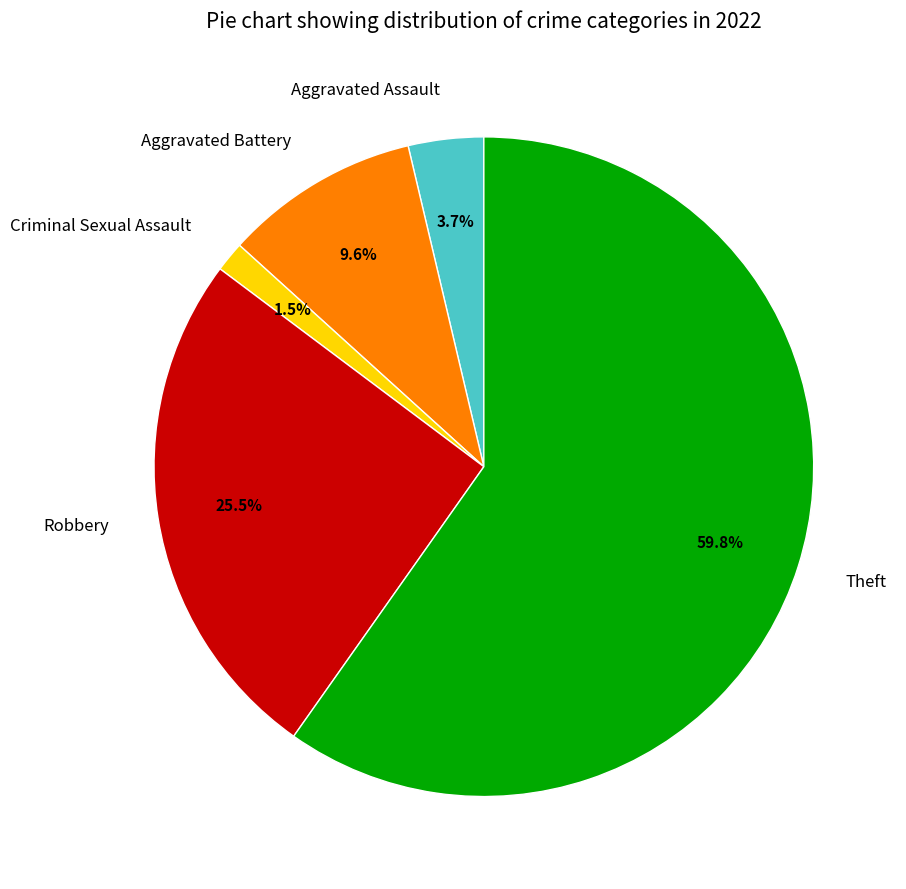

Do Robbery and Criminal Sexual Assault together represent more than half of the pie?

No